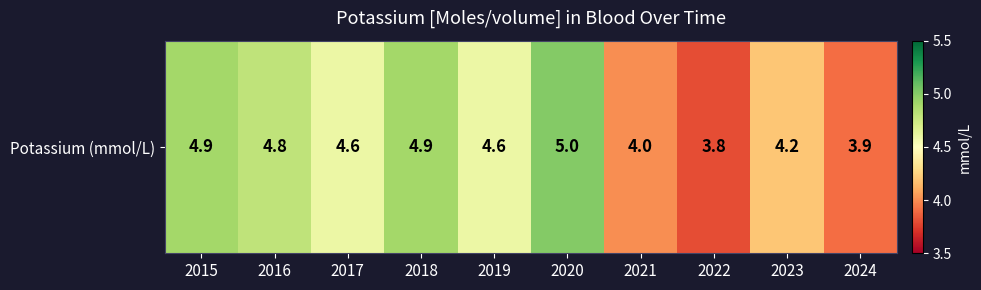

What is the maximum value shown in the chart?

5.0